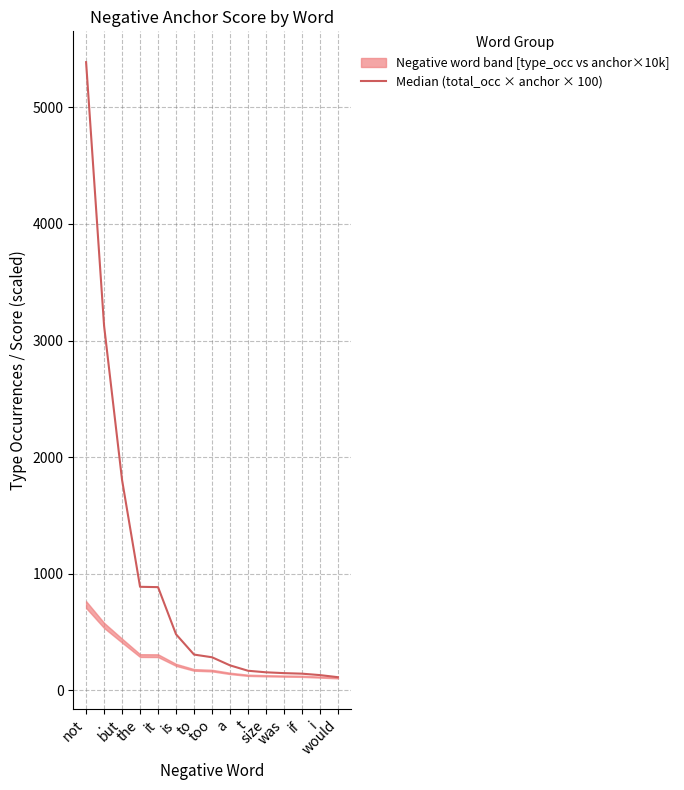

How many data points are less than 282?

7